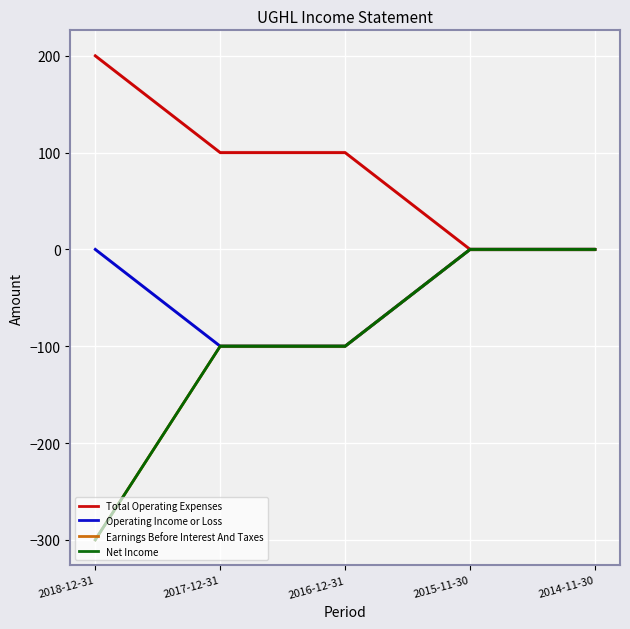

What is the total value across all series at 2016-12-31?

-200